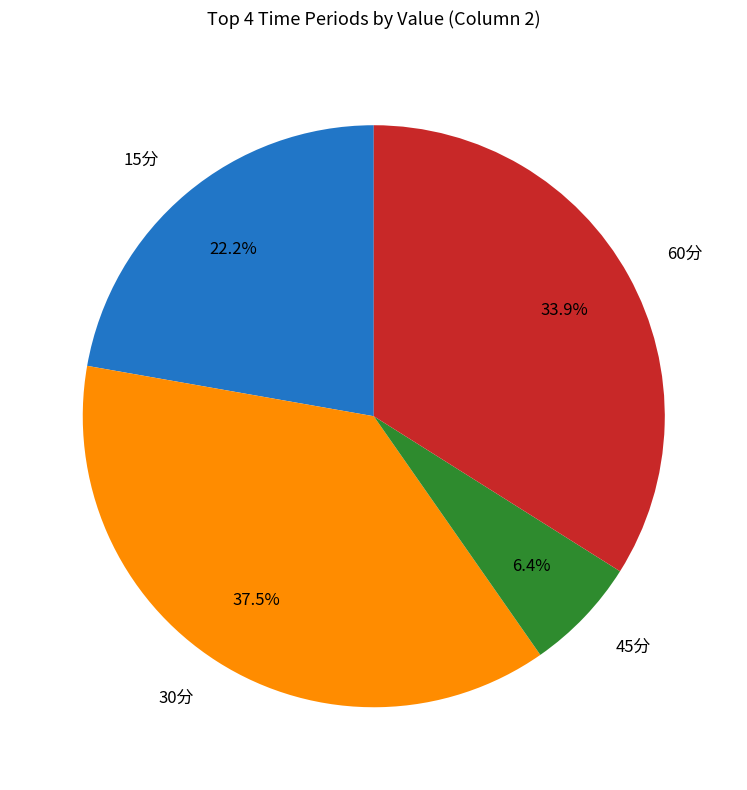

Combined, do 60分 and 30分 account for over 50%?

Yes